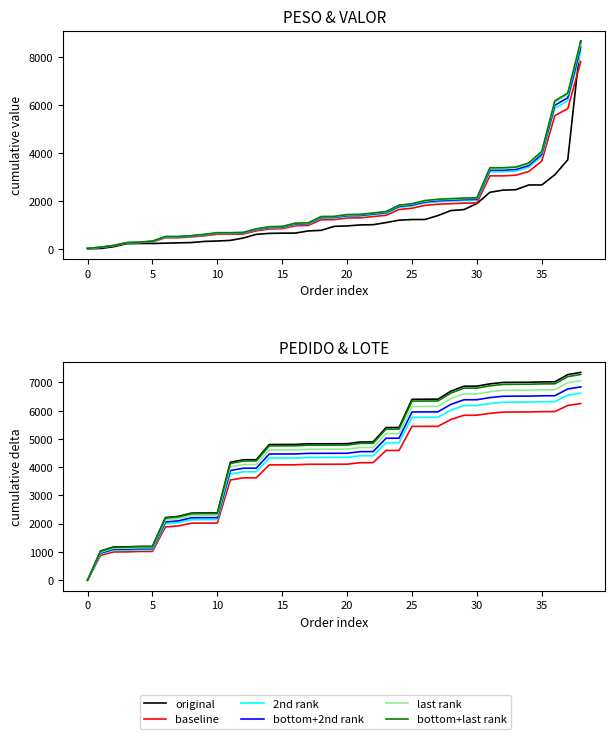

Which category has the highest value in the baseline series?

38